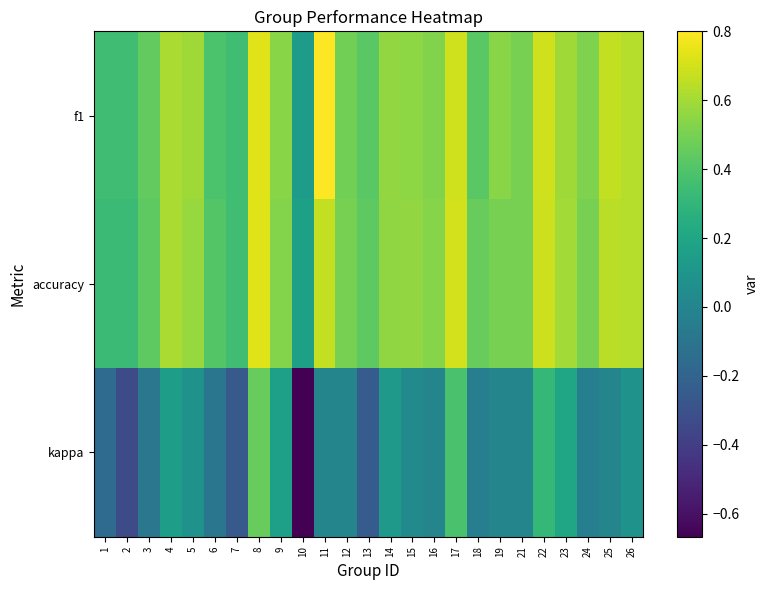

Count the number of categories in the chart.

25